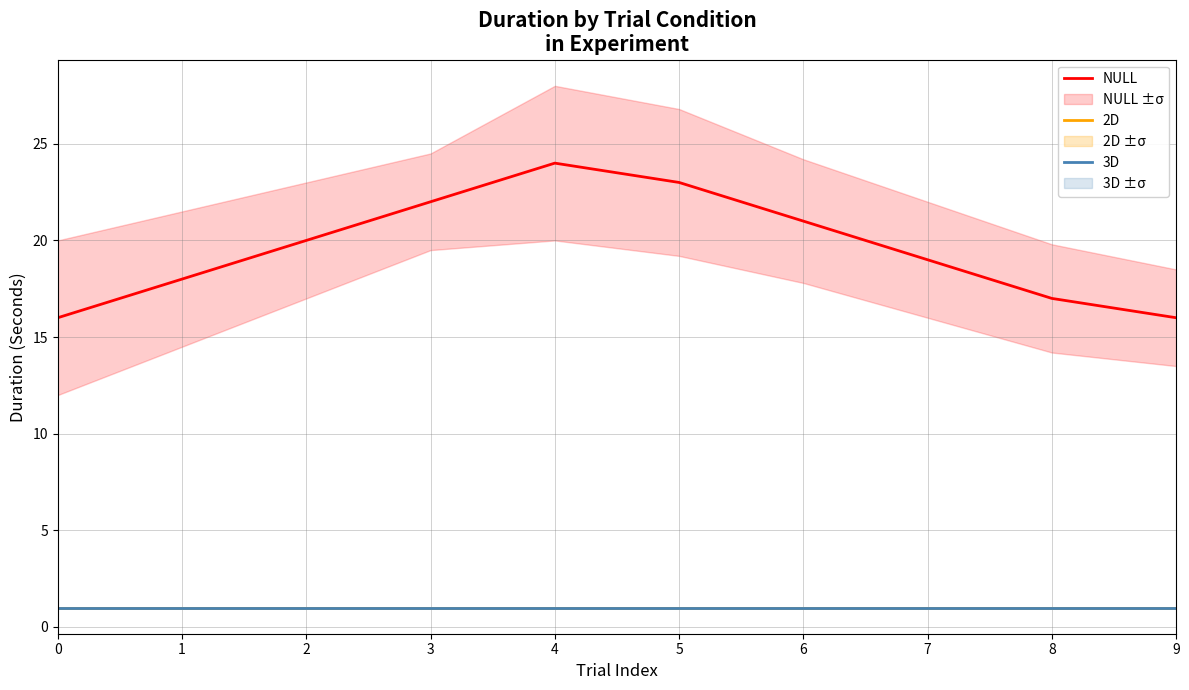

List the series in order of their peak value, lowest first.

2D, 3D, NULL